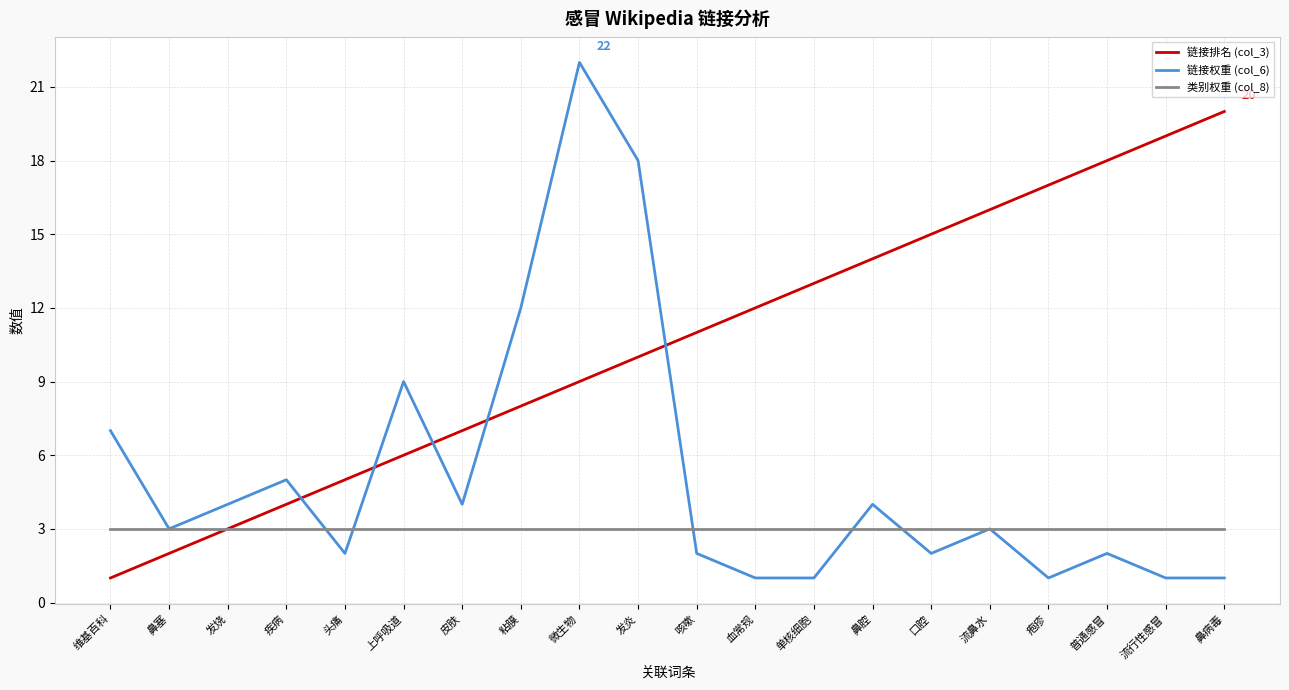

How many distinct data groups are displayed?

3